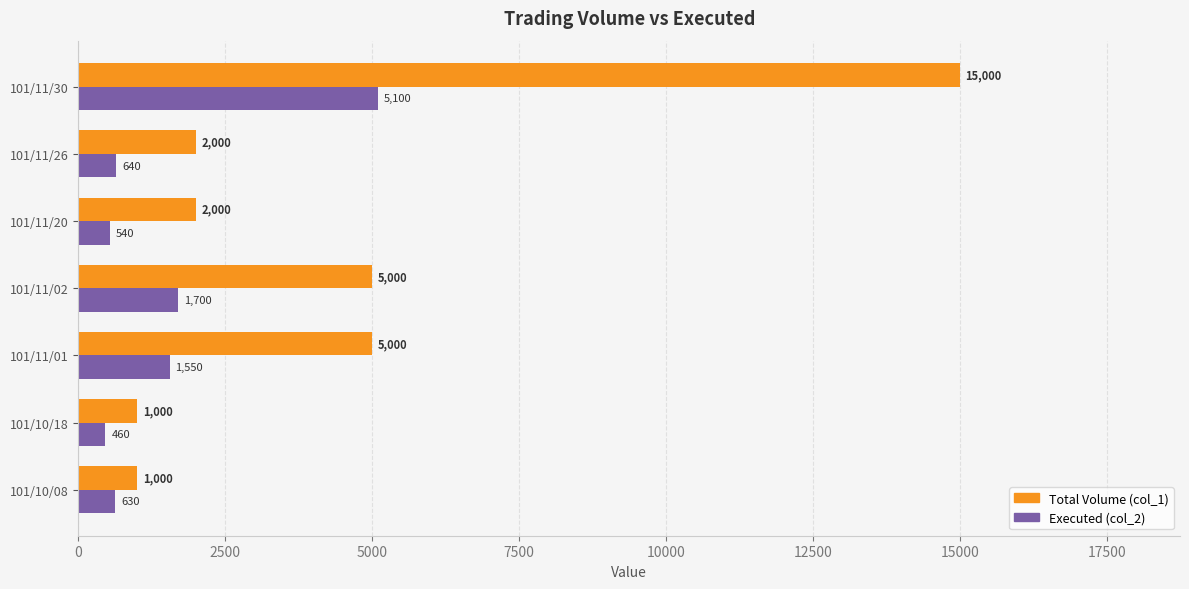

At which category is the sum across all series the highest?

101/11/30